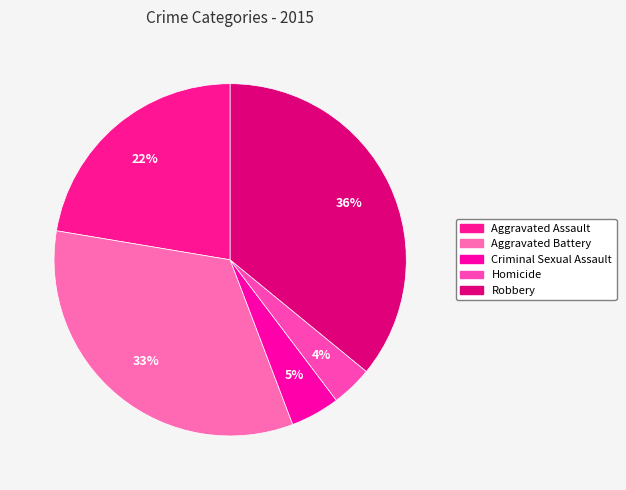

To the nearest percent, what is the average slice percentage?

20%